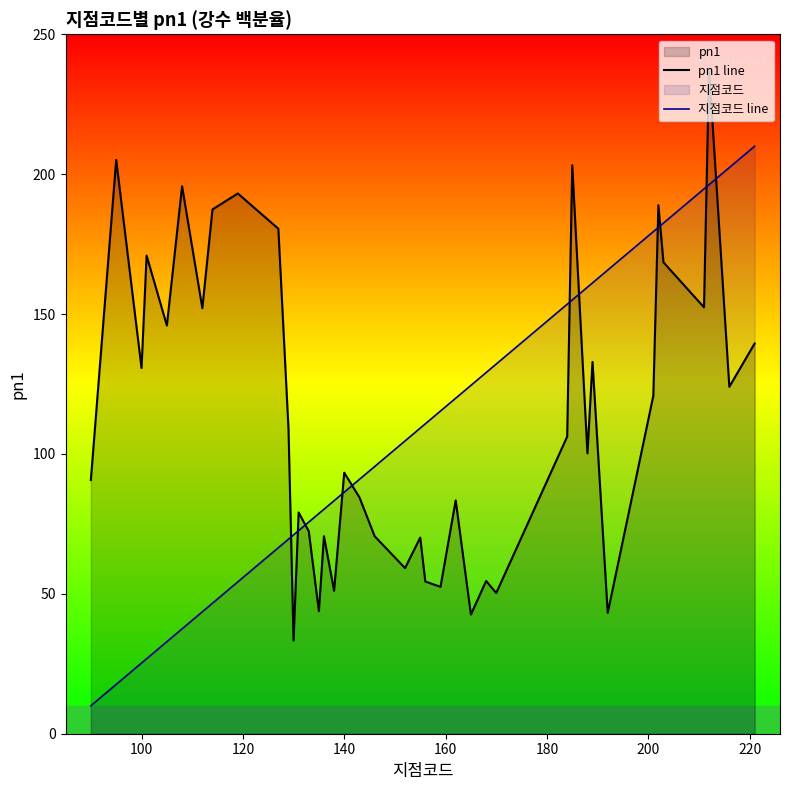

True or false: 지점코드 line and pn1 line intersect in this chart.

True